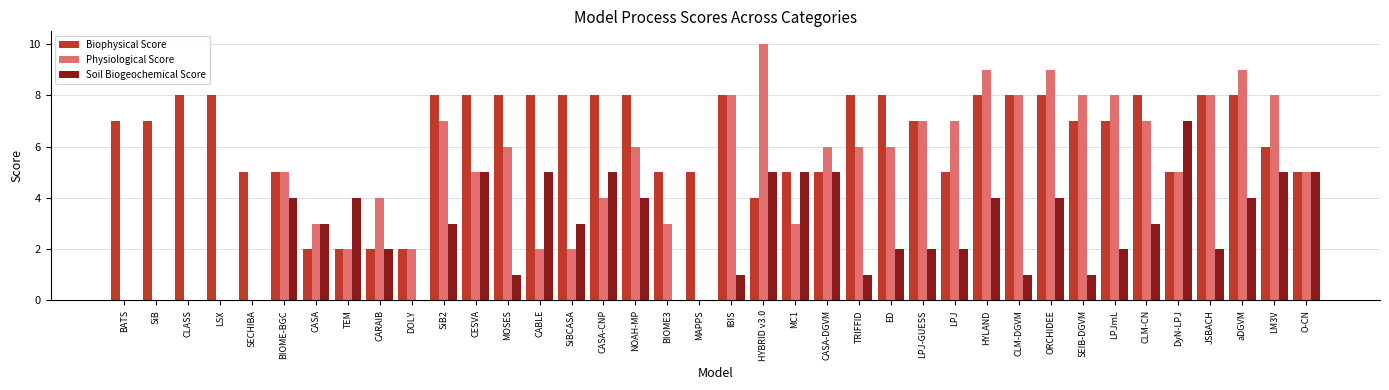

What is the sum of all Biophysical Score values?

242